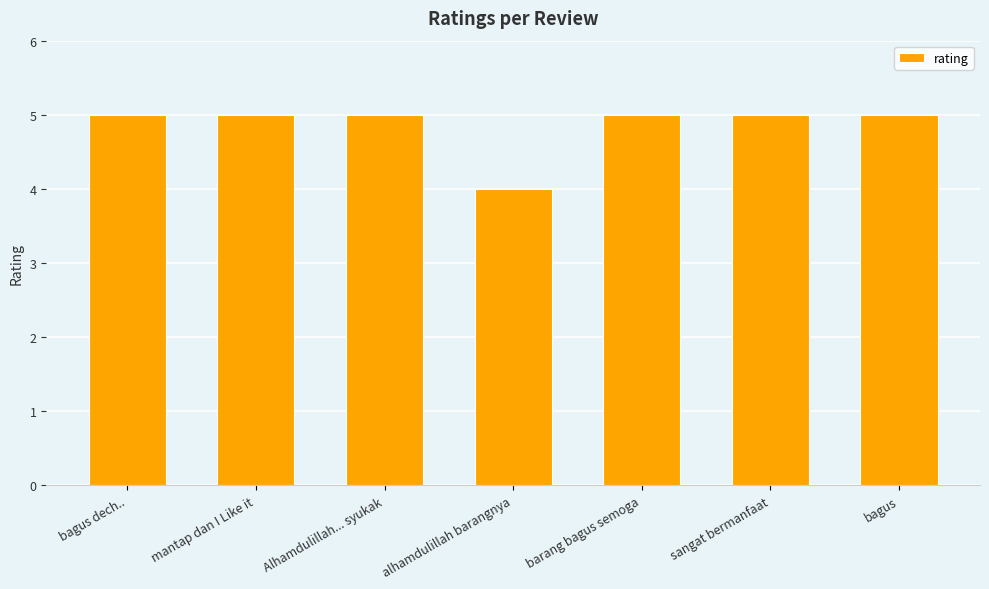

What position from the right is alhamdulillah barangnya?

4